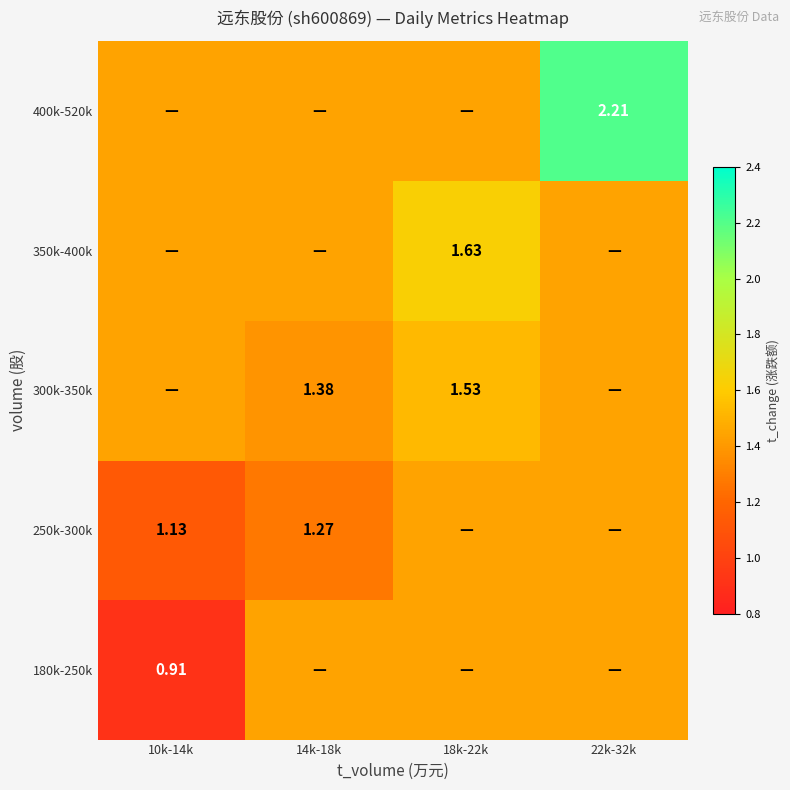

Is the value of 250k-300k at 10k-14k greater than the value of 180k-250k at 10k-14k?

Yes